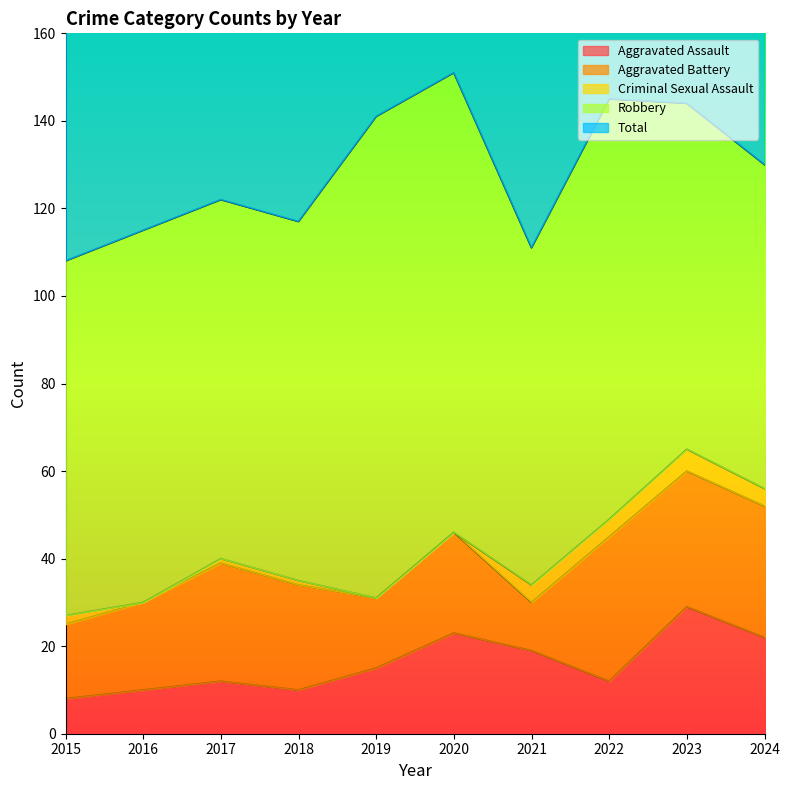

What is the difference between the maximum and second lowest values in the Criminal Sexual Assault series?

5